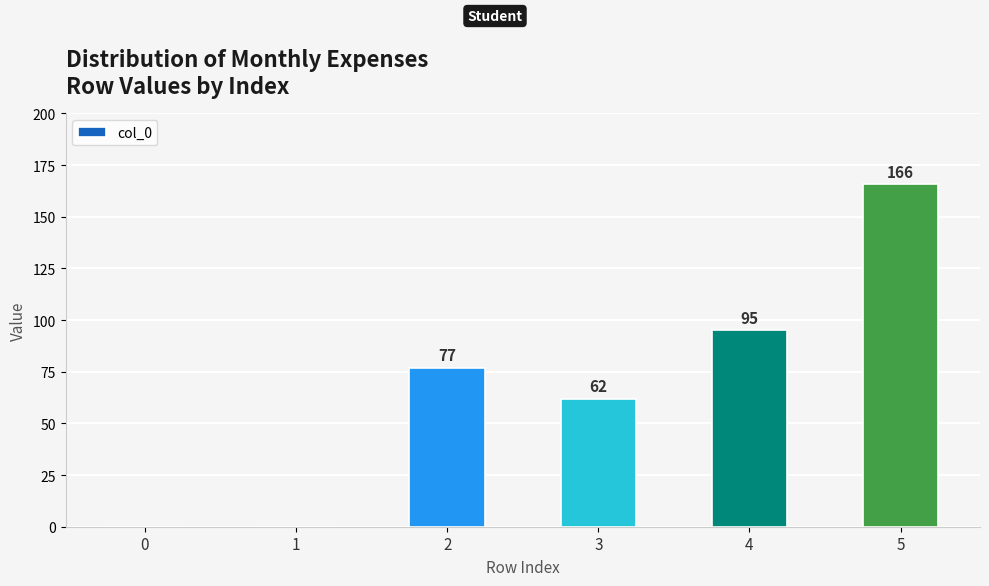

Approximately how many times larger is the value at 4 compared to 3?

1.5